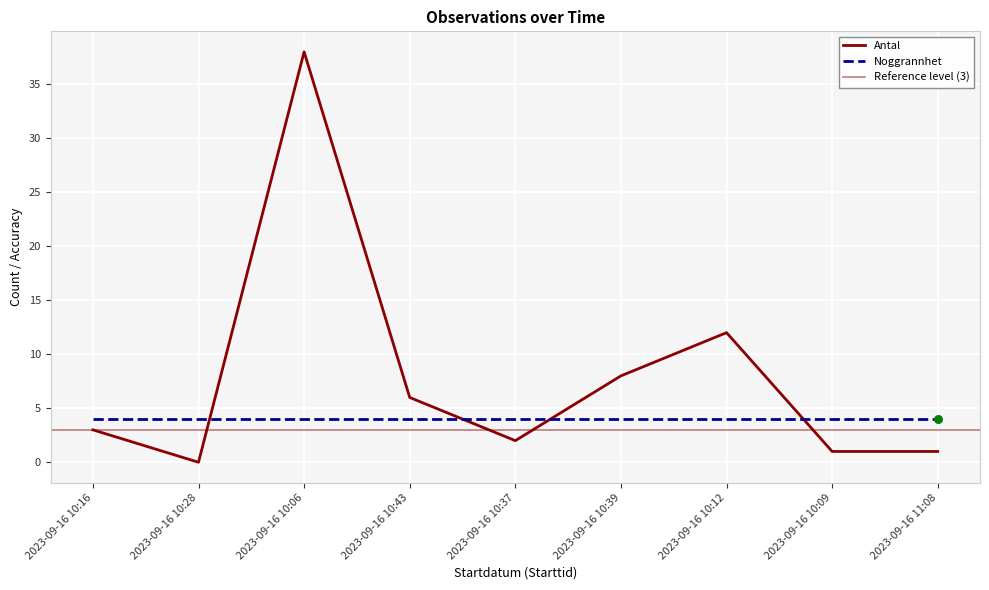

What is the change in value from 2023-09-16 10:16 to 2023-09-16 10:43?

+3